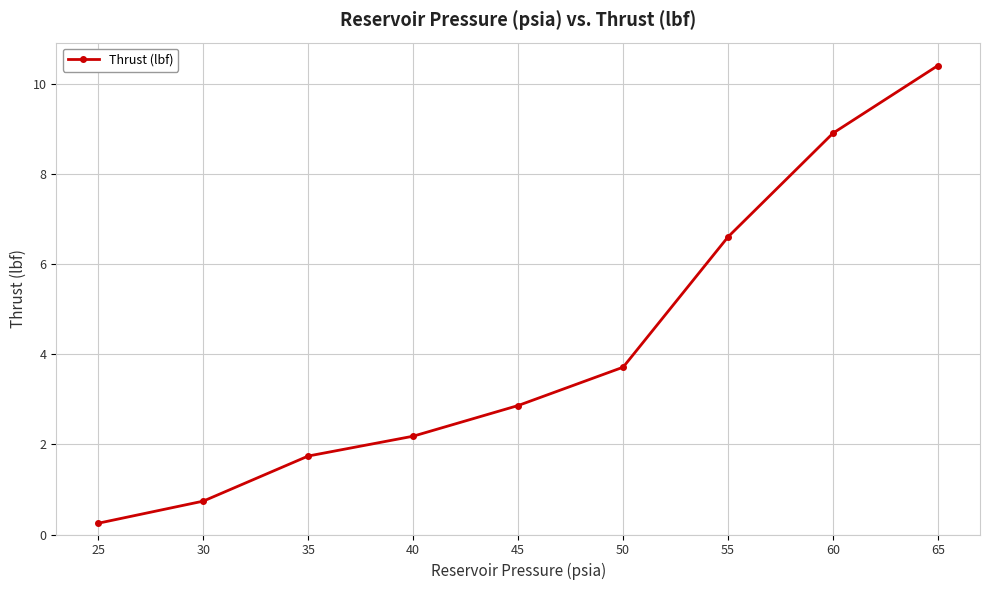

Rank the categories by value from lowest to highest.

25, 30, 35, 40, 45, 50, 55, 60, 65